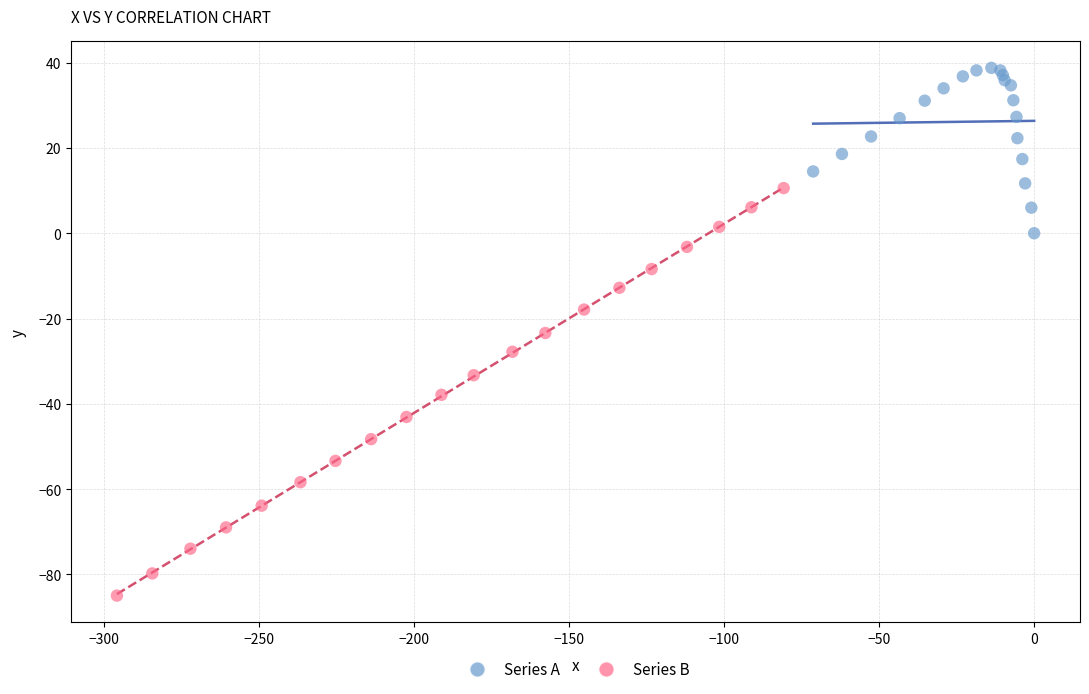

Which series reaches the maximum Y coordinate?

Series A